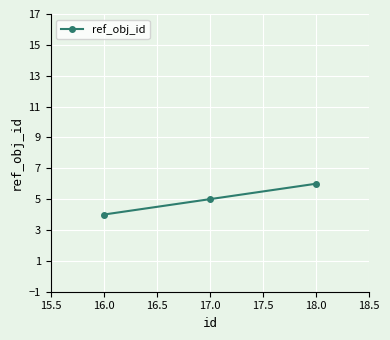

At which category does the chart reach its peak across all series?

18.0